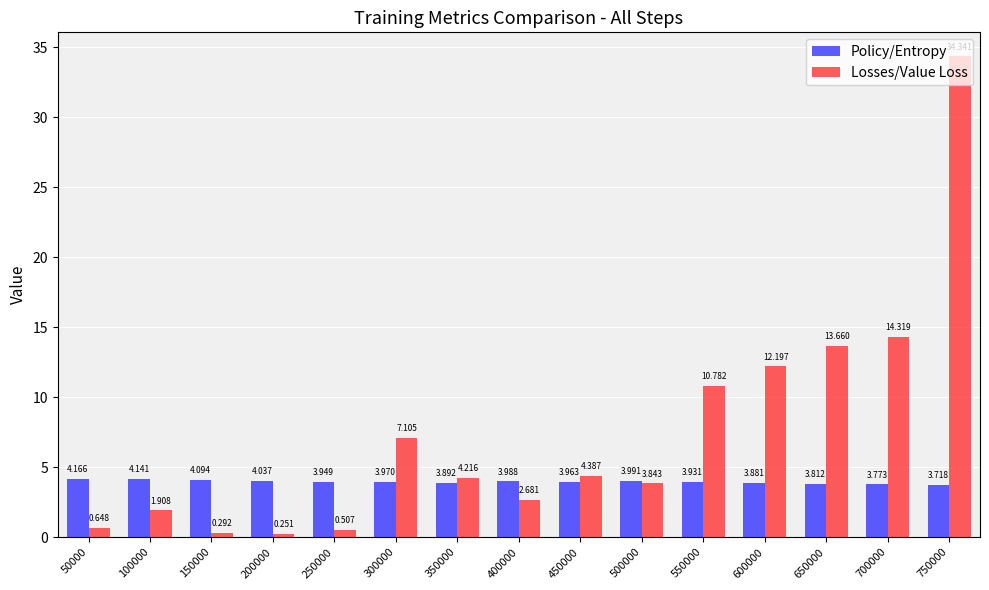

True or false: Policy/Entropy has a value of 6.5 at 650000.

False